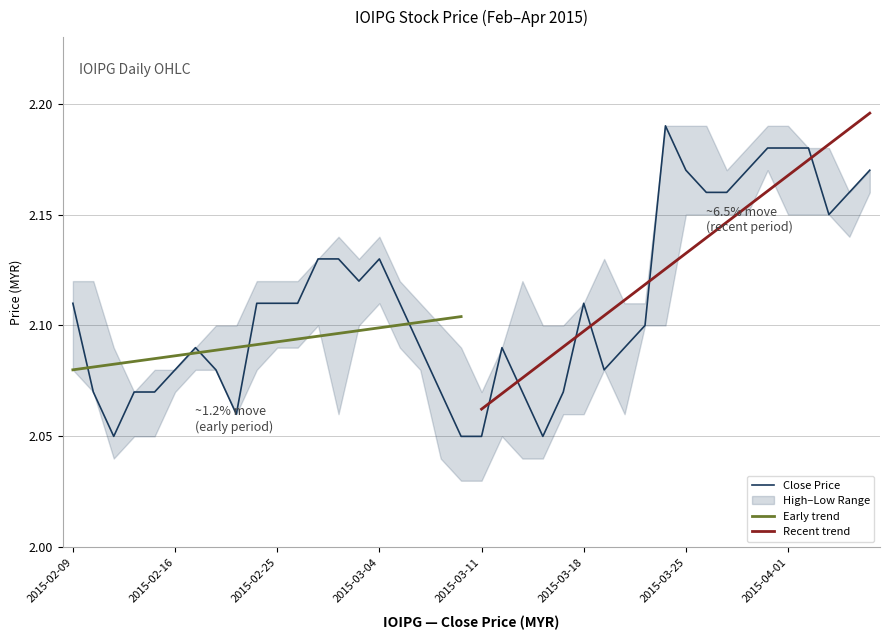

True or false: low has more than 1 points higher than both neighbors.

True